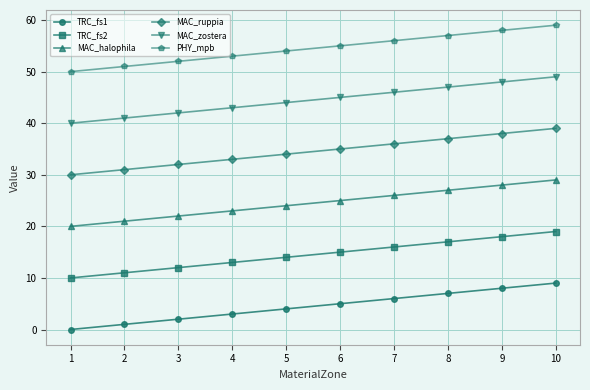

How many lines are shown in the chart?

6